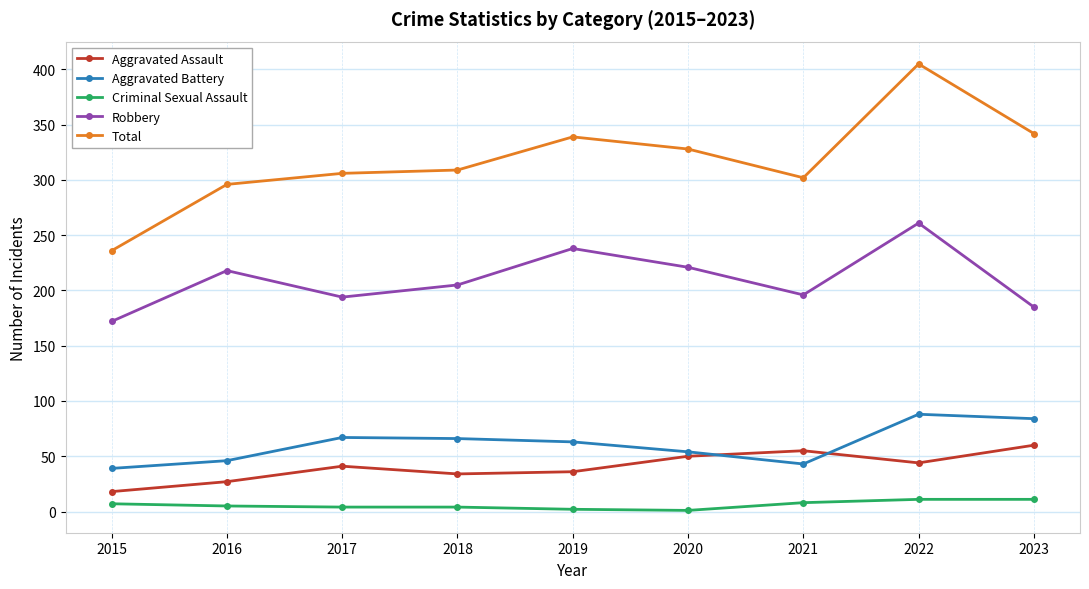

What is the maximum value shown in the chart?

405